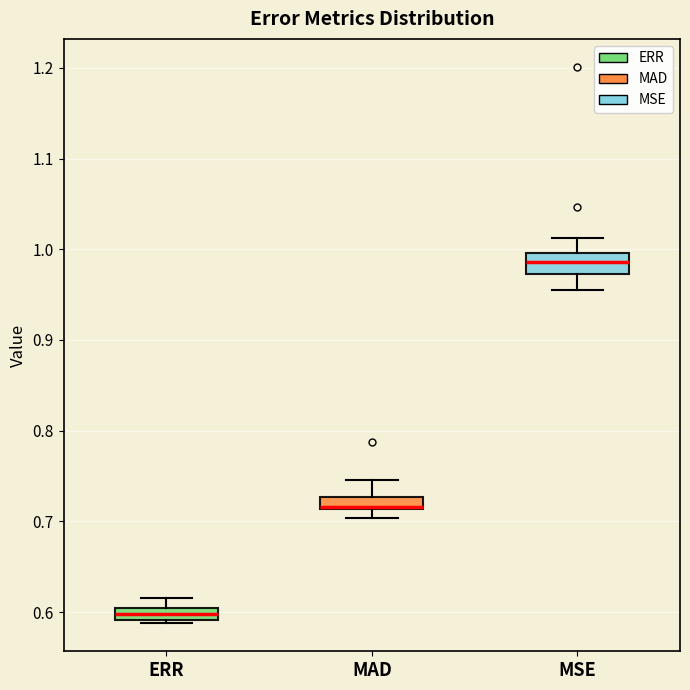

Comparing the boxes themselves (not the whiskers), which one is the tallest?

MSE